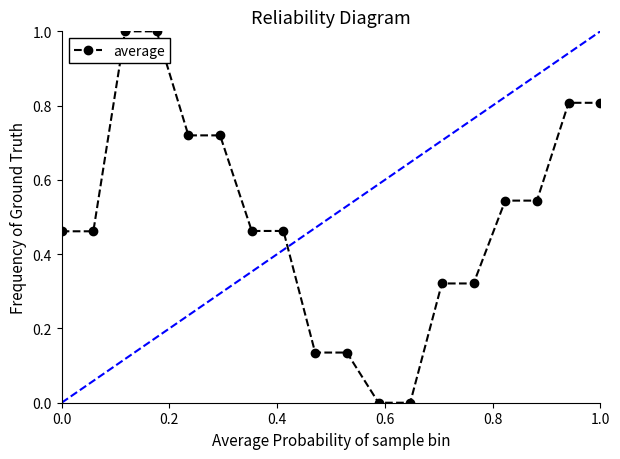

What is the maximum value shown in the chart?

1.0